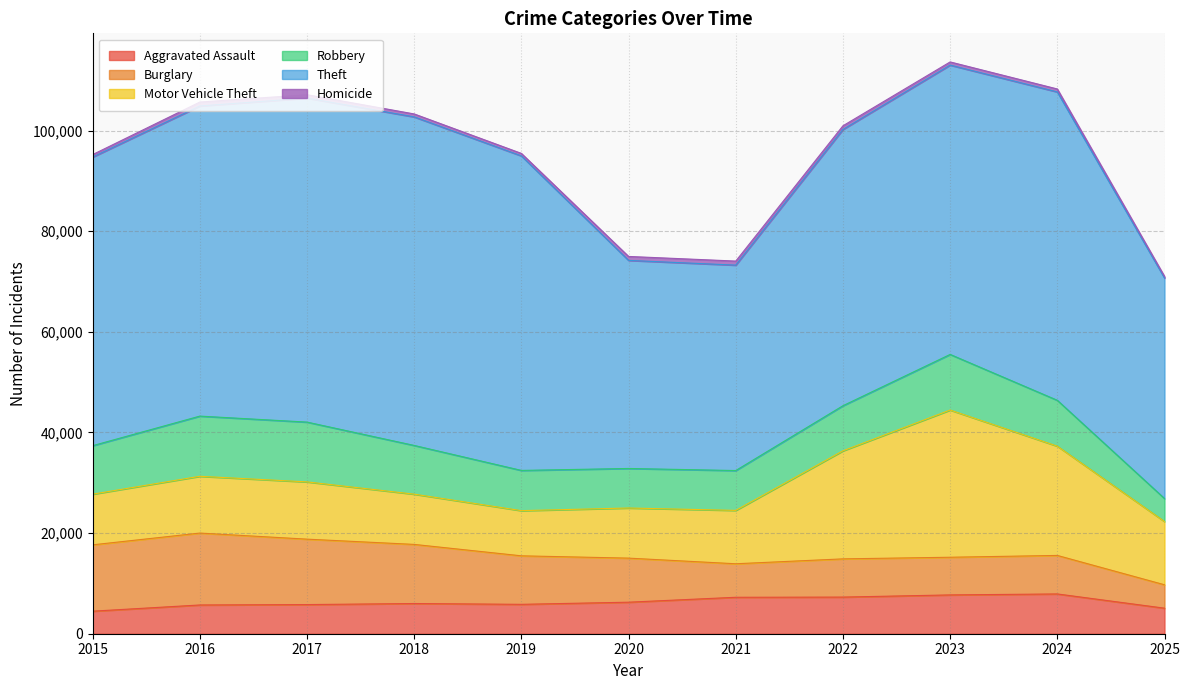

What is the greatest value displayed?

65290